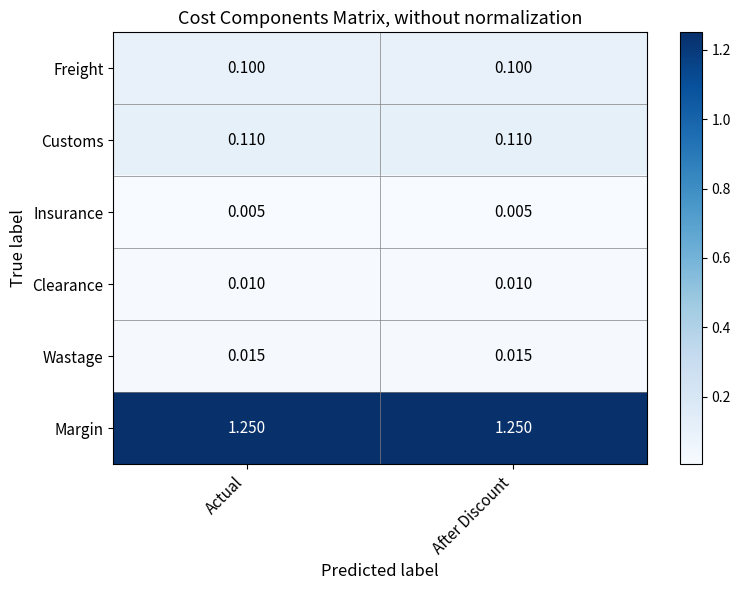

Rank the series at After Discount from lowest to highest value.

Insurance, Clearance, Wastage, Freight, Customs, Margin